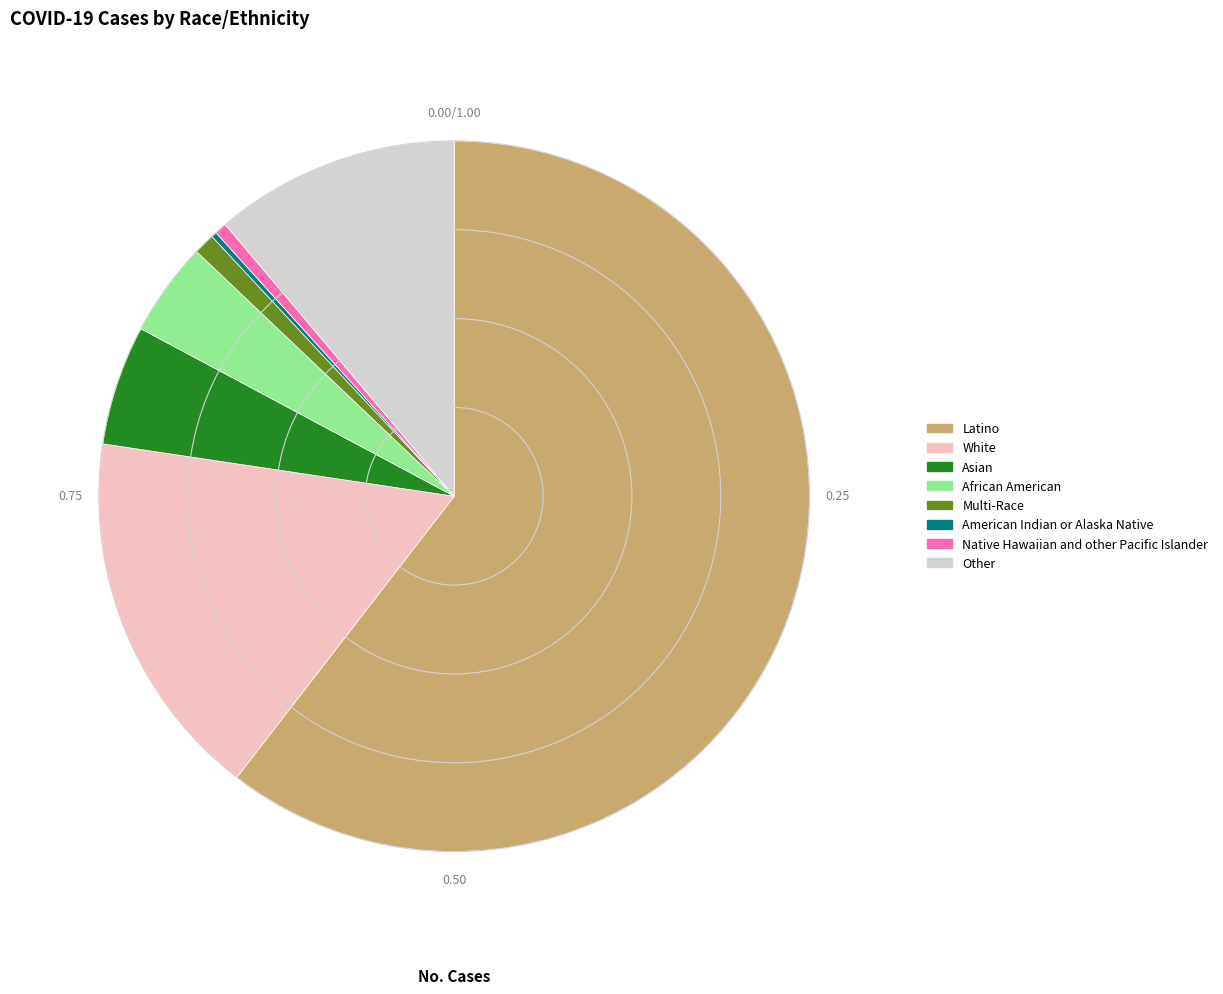

Which slice is the largest?

Latino